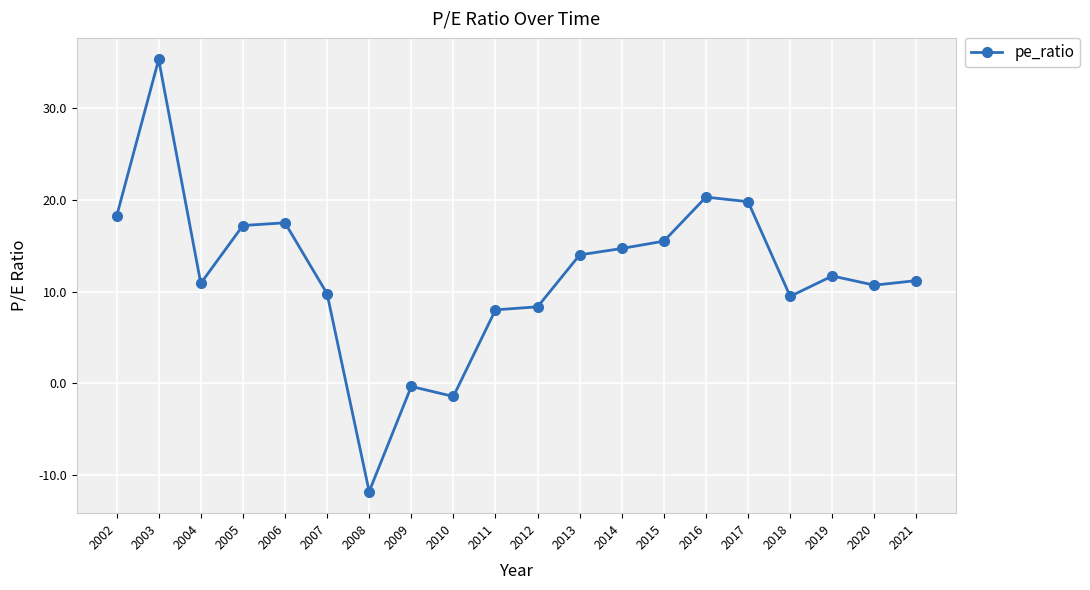

What is the value of the 13th point from the left?

14.7